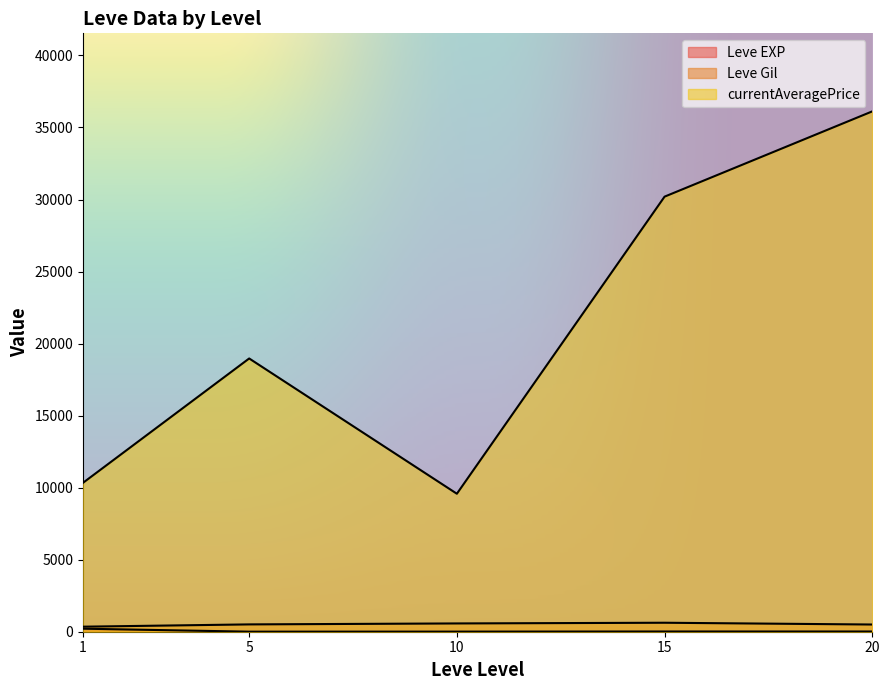

Does the chart display data point markers on the line(s)?

No